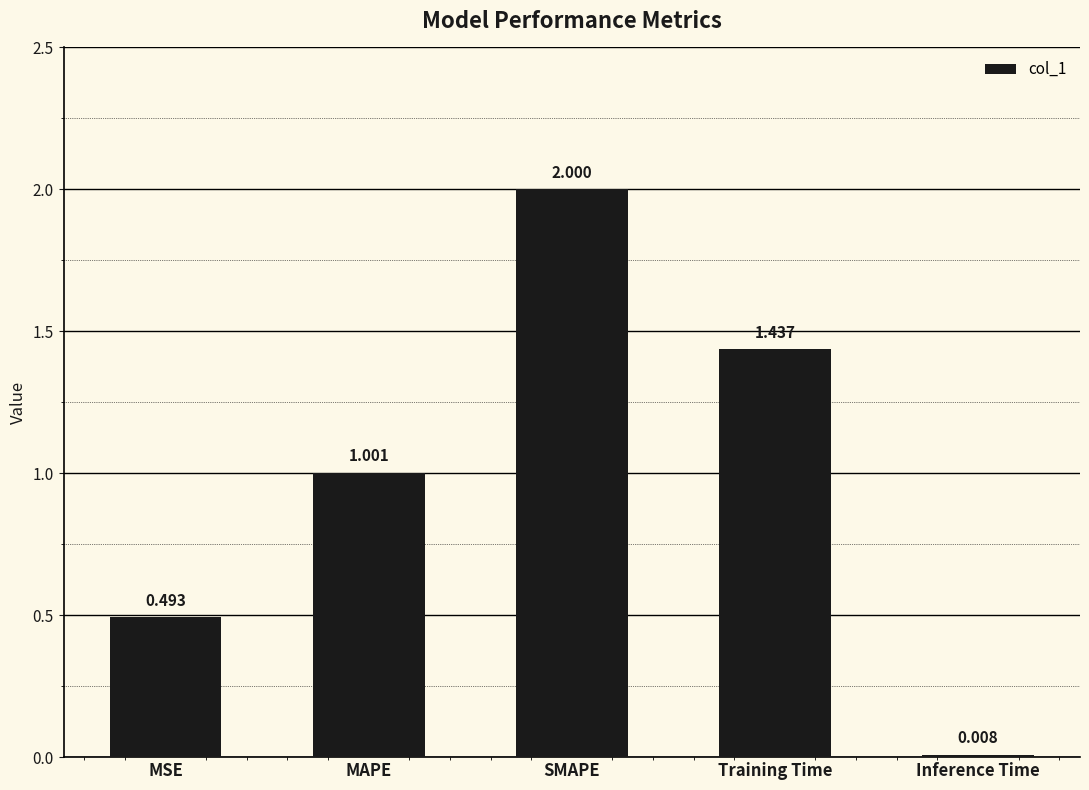

How many data points are less than 1?

2